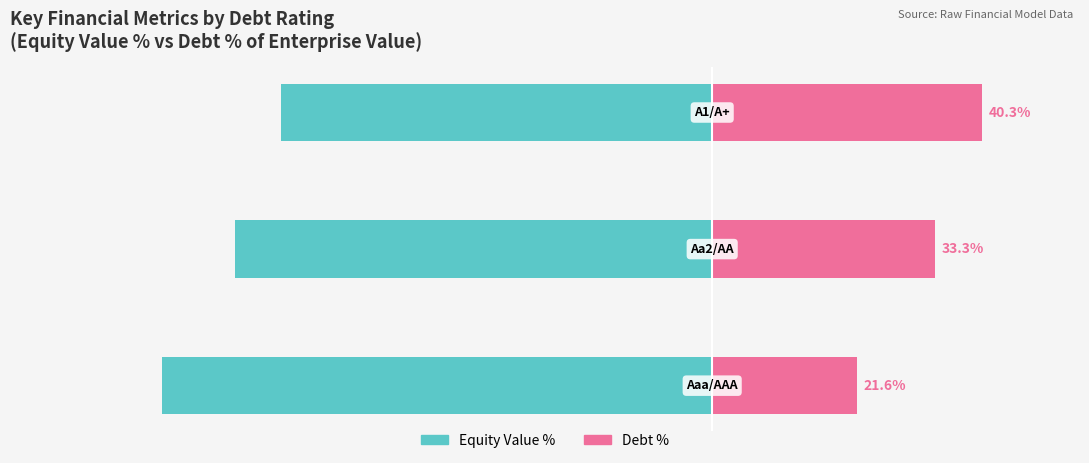

True or false: Equity Value % has a value of -105.9 at 1.

False